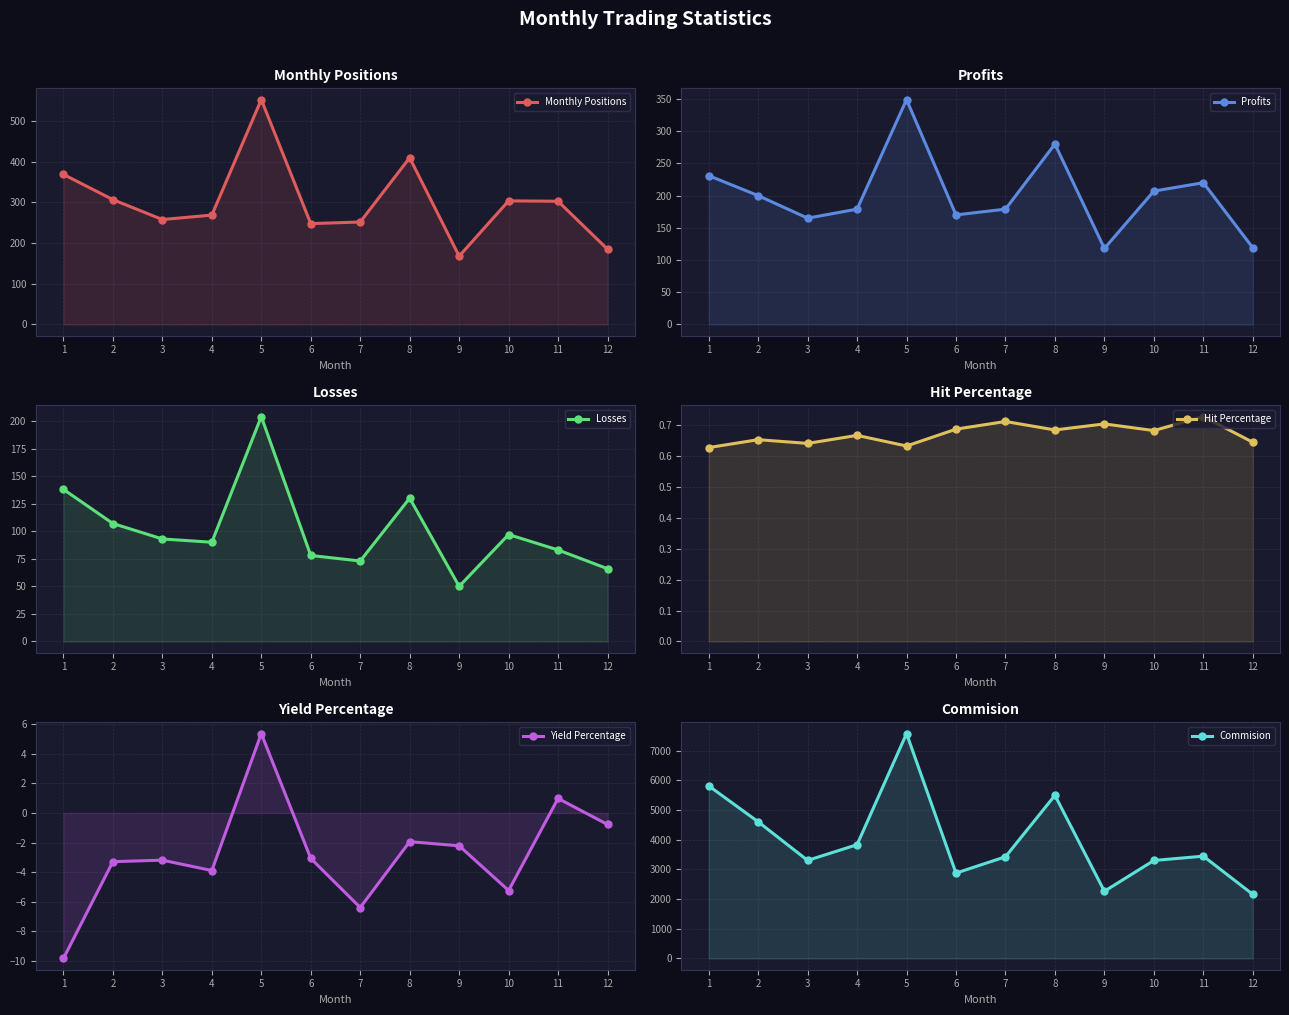

How many distinct data groups are displayed?

6